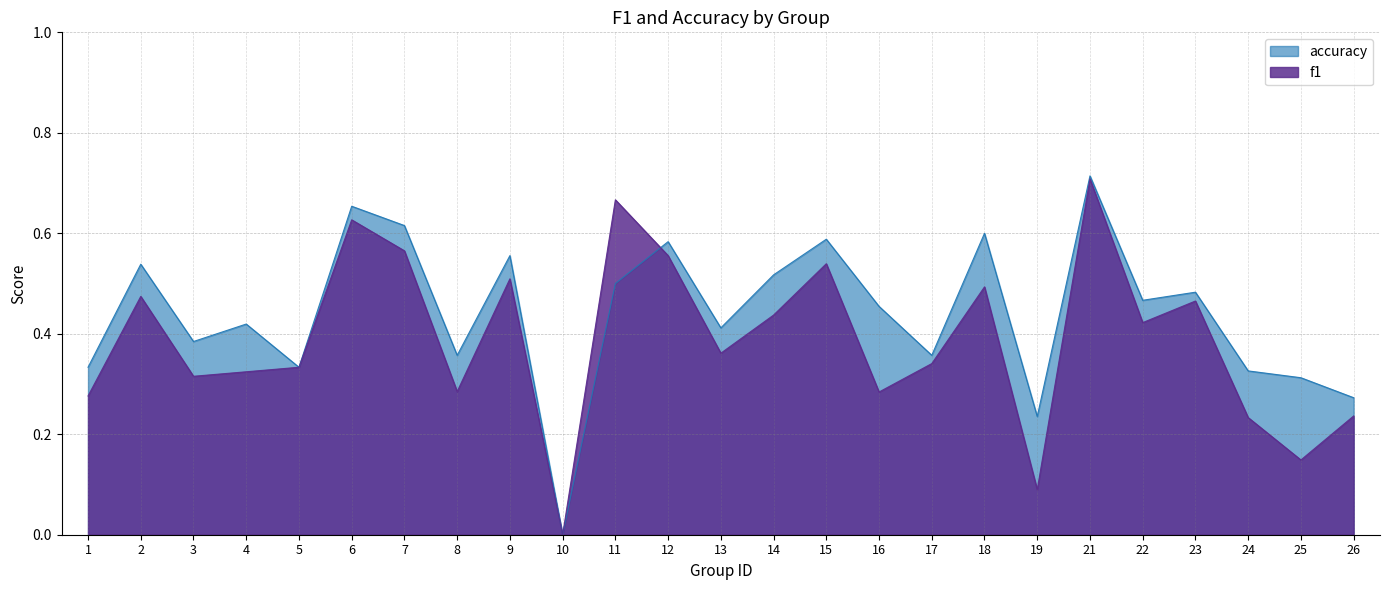

Does the chart display data point markers on the line(s)?

No